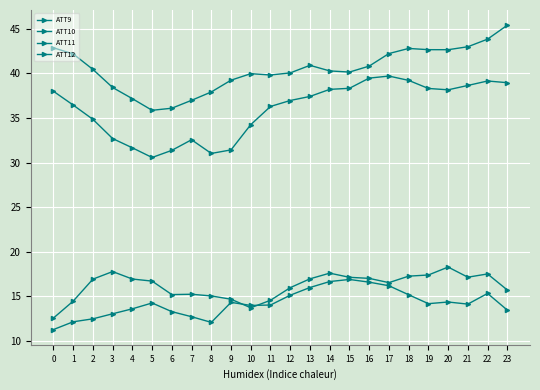

Which series has the largest total across all categories?

ATT9